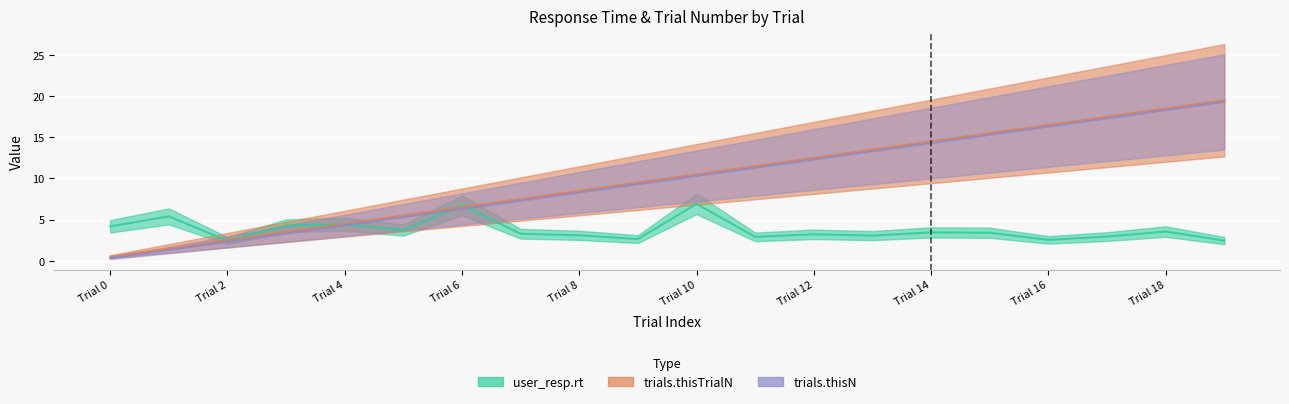

Reading left to right, extract all data points from this chart.

user_resp.rt: 0=4.2	1=5.4	2=2.4	3=4.3	4=4.4	5=3.7	6=6.7	7=3.3	8=3.1	9=2.6	10=6.9	11=2.9	12=3.2	13=3.1	14=3.5	15=3.4	16=2.5	17=2.9	18=3.6	19=2.4
trials.thisTrialN: 0=0.5	1=1.5	2=2.5	3=3.5	4=4.5	5=5.5	6=6.5	7=7.5	8=8.5	9=9.5	10=10.5	11=11.5	12=12.5	13=13.5	14=14.5	15=15.5	16=16.5	17=17.5	18=18.5	19=19.5
trials.thisN: 0=0.3	1=1.3	2=2.3	3=3.3	4=4.3	5=5.3	6=6.3	7=7.3	8=8.3	9=9.3	10=10.3	11=11.3	12=12.3	13=13.3	14=14.3	15=15.3	16=16.3	17=17.3	18=18.3	19=19.3